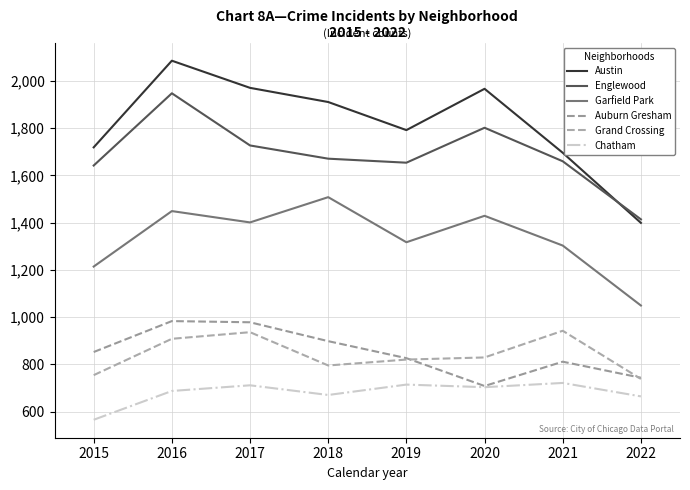

What is the sum of all Englewood values?

13518